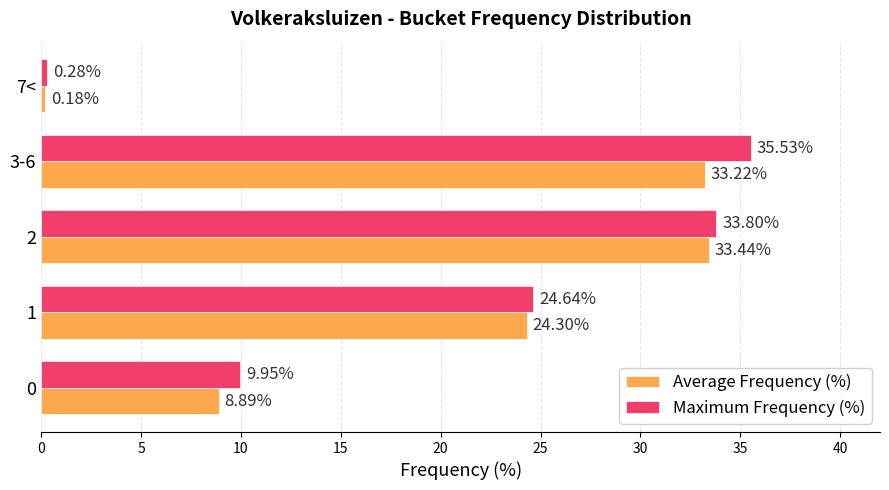

Between 1 and 2, which series saw the biggest shift?

Maximum Frequency (%)